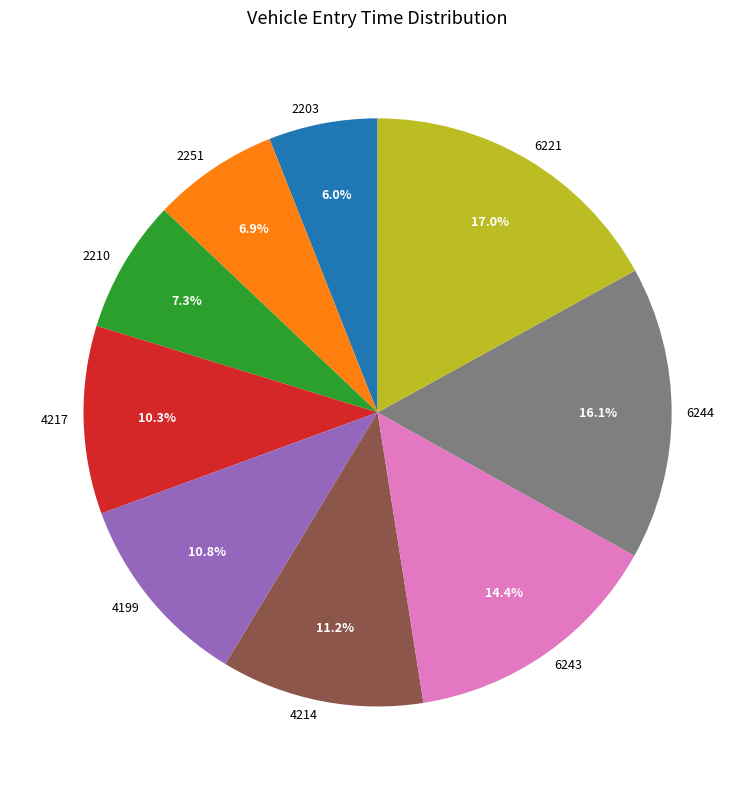

Is the sum of 6221 and 6243 greater than half?

No